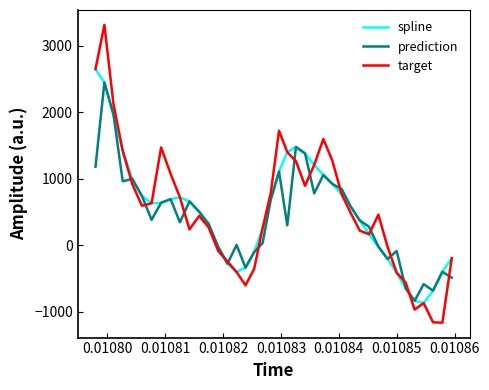

Rank the series by their maximum value, from highest to lowest.

target, spline, prediction